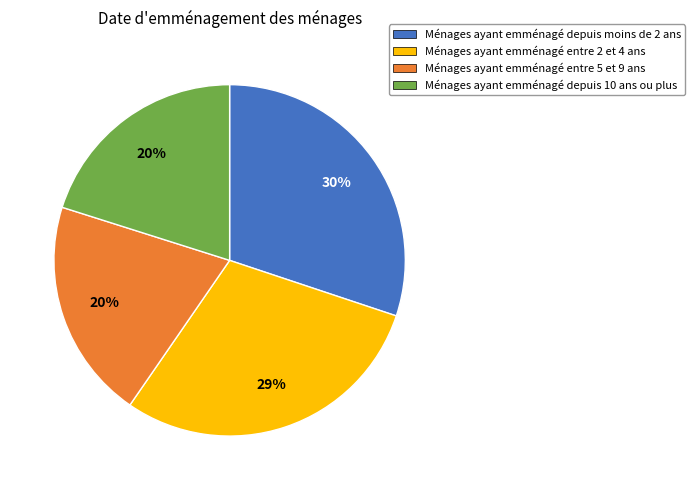

To the nearest percent, what is the difference between the largest and smallest slice percentages?

10%